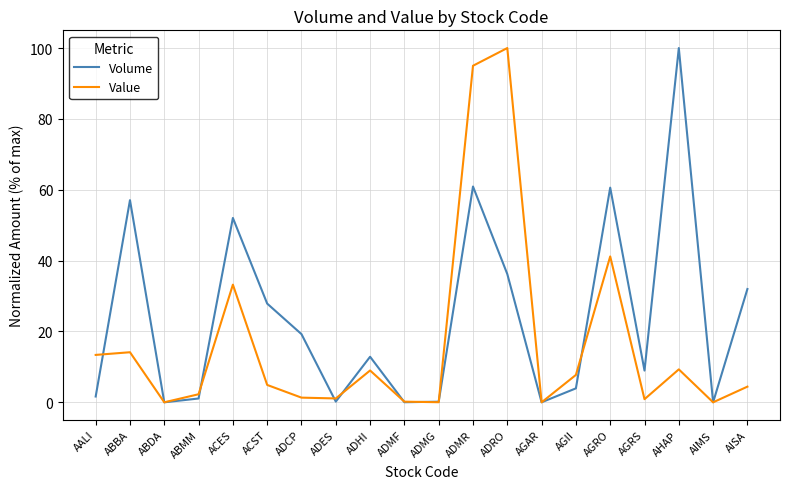

What are all the series names shown in the legend?

Volume, Value